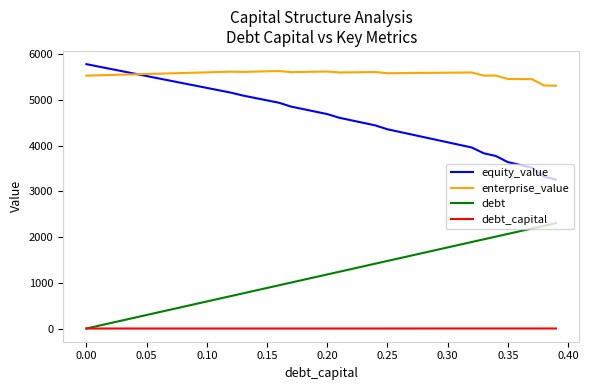

What is the difference between the maximum and minimum values in the enterprise_value series?

320.9